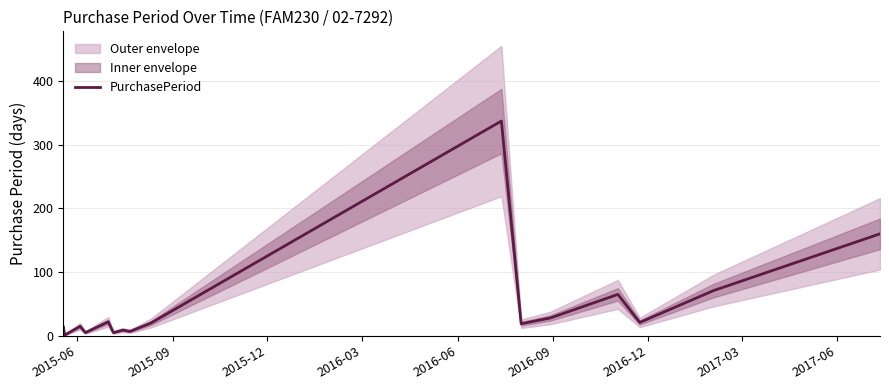

What is the difference between the second highest and second lowest values?

155